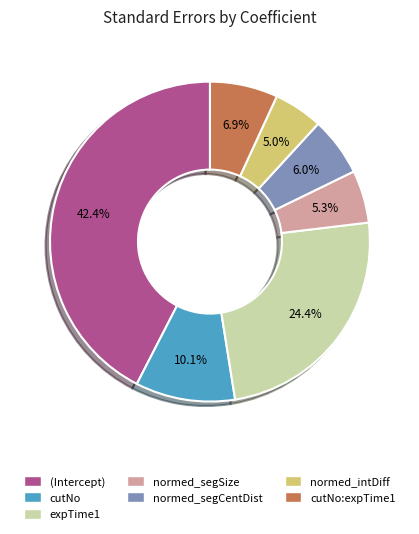

How many slices are in this pie chart?

7